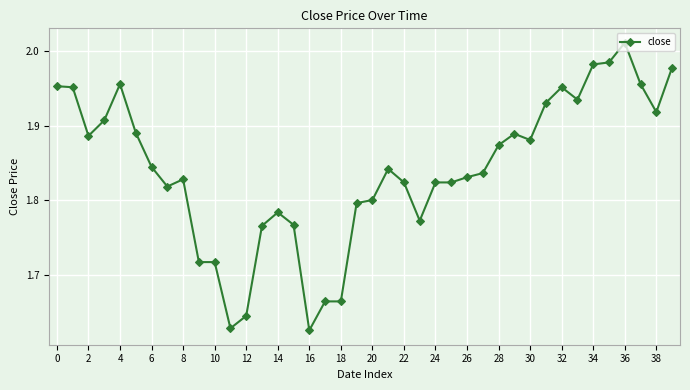

What is the difference between the maximum and minimum values?

0.4